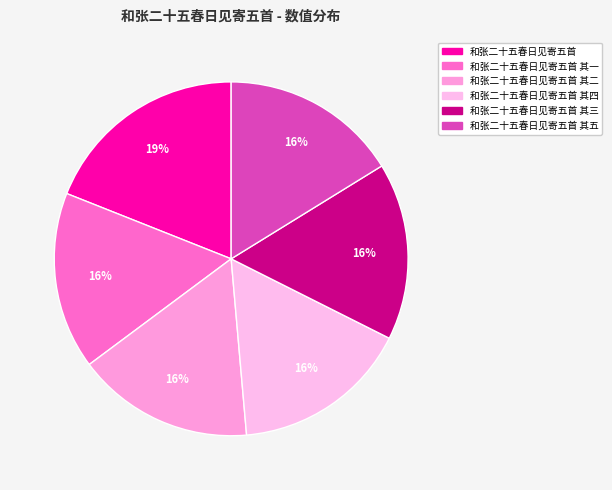

Count the number of slices in the pie.

6